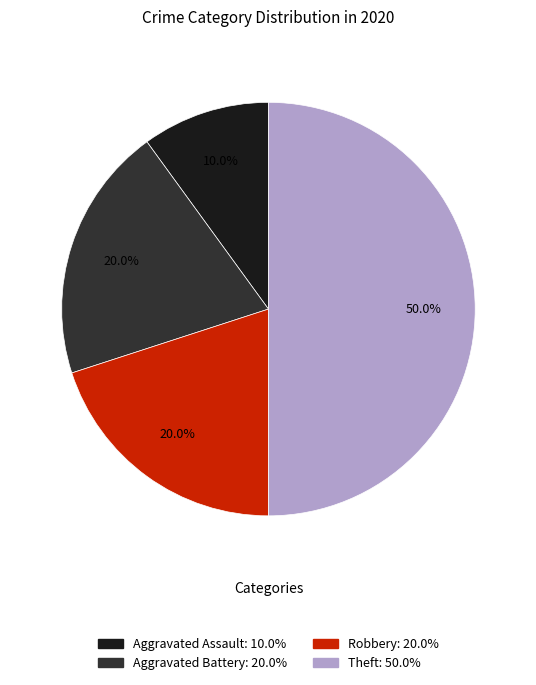

Does Aggravated Assault represent more than half of the total?

No